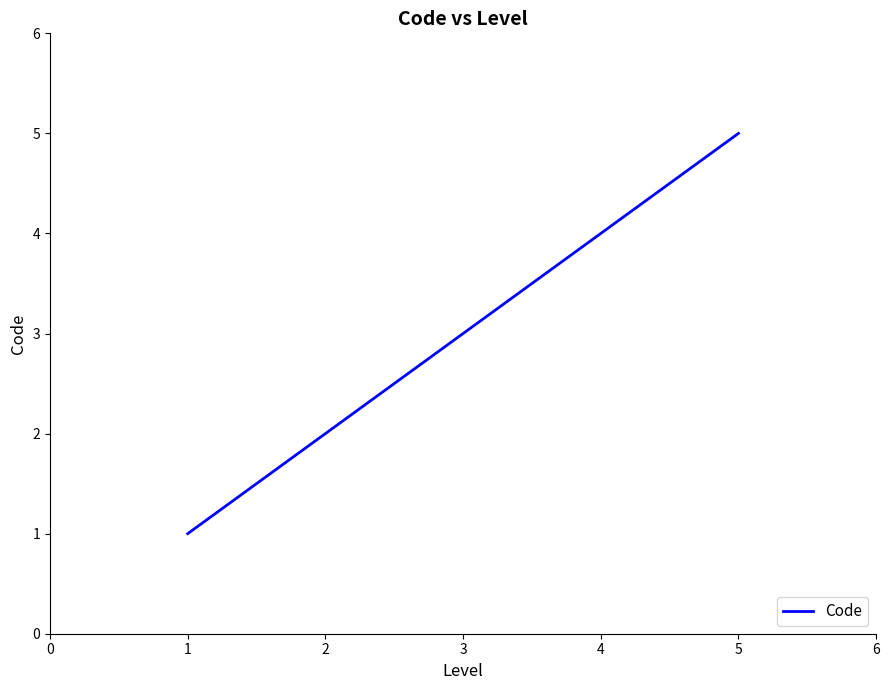

What is the maximum value shown in the chart?

5